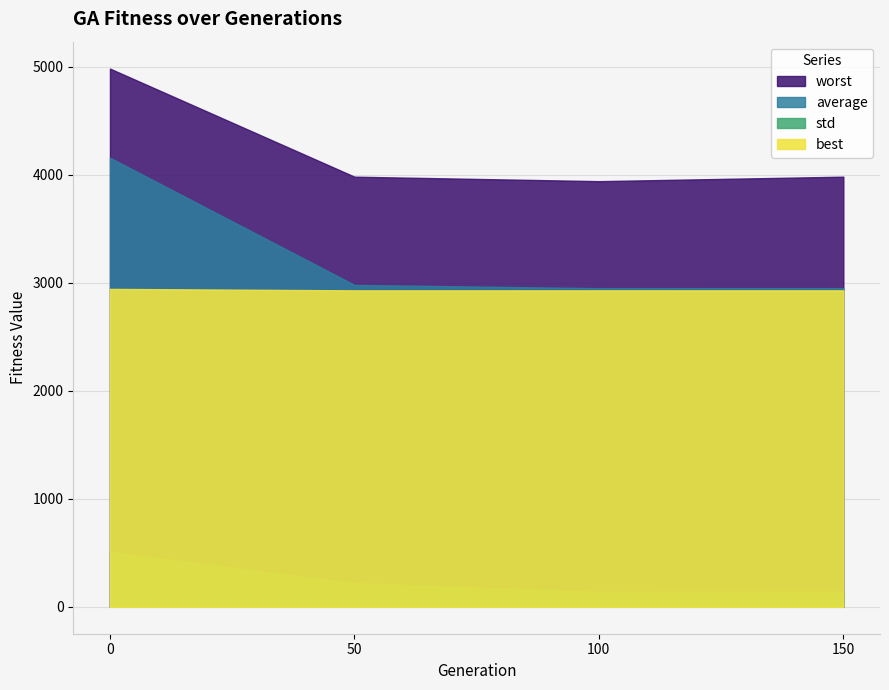

What is the maximum value for std?

508.1